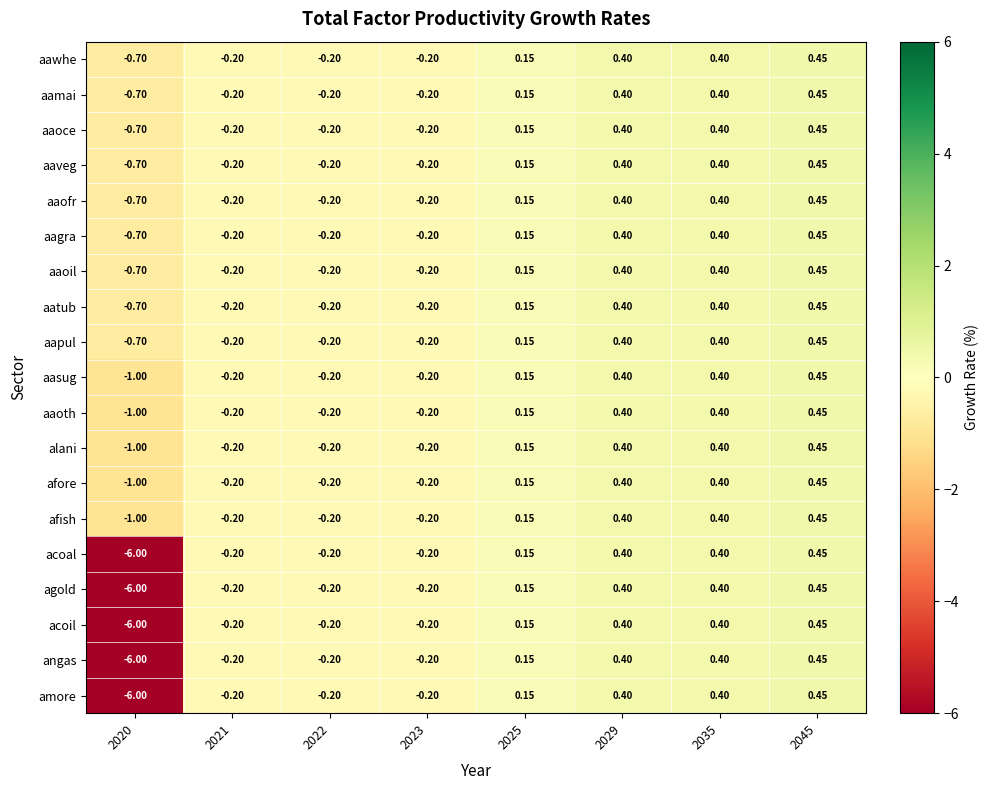

At how many categories does at least one series exceed -3?

8